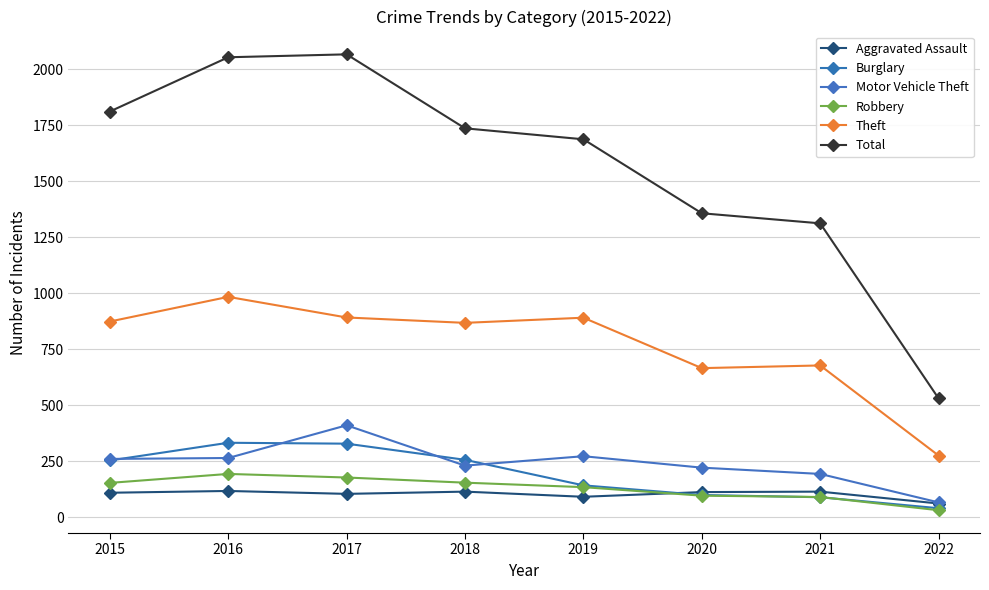

How many values in the Burglary series are below 254?

4